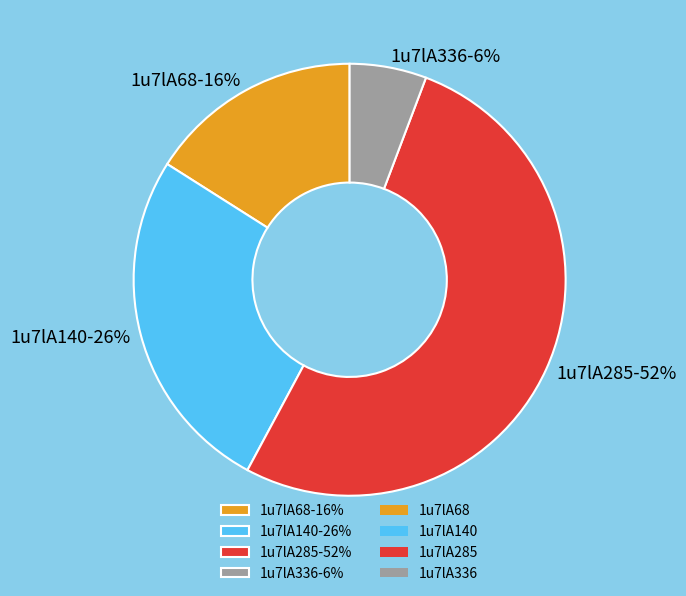

Does 1u7lA285 account for over 50% of the chart?

Yes